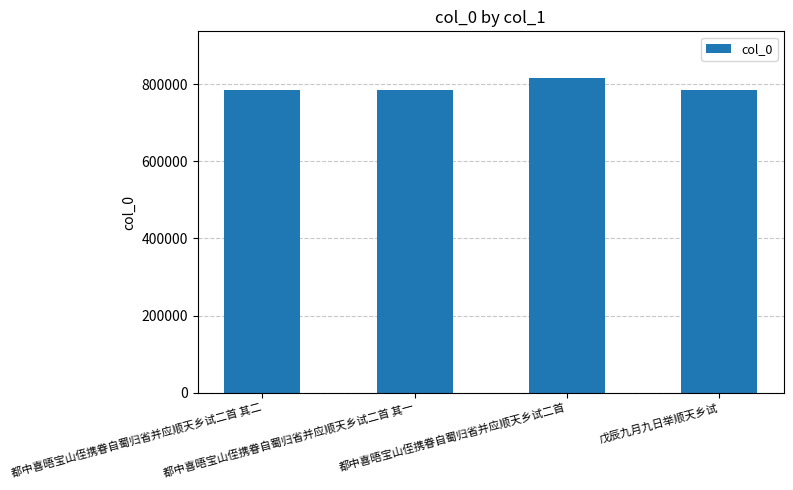

What is the average value?

791632